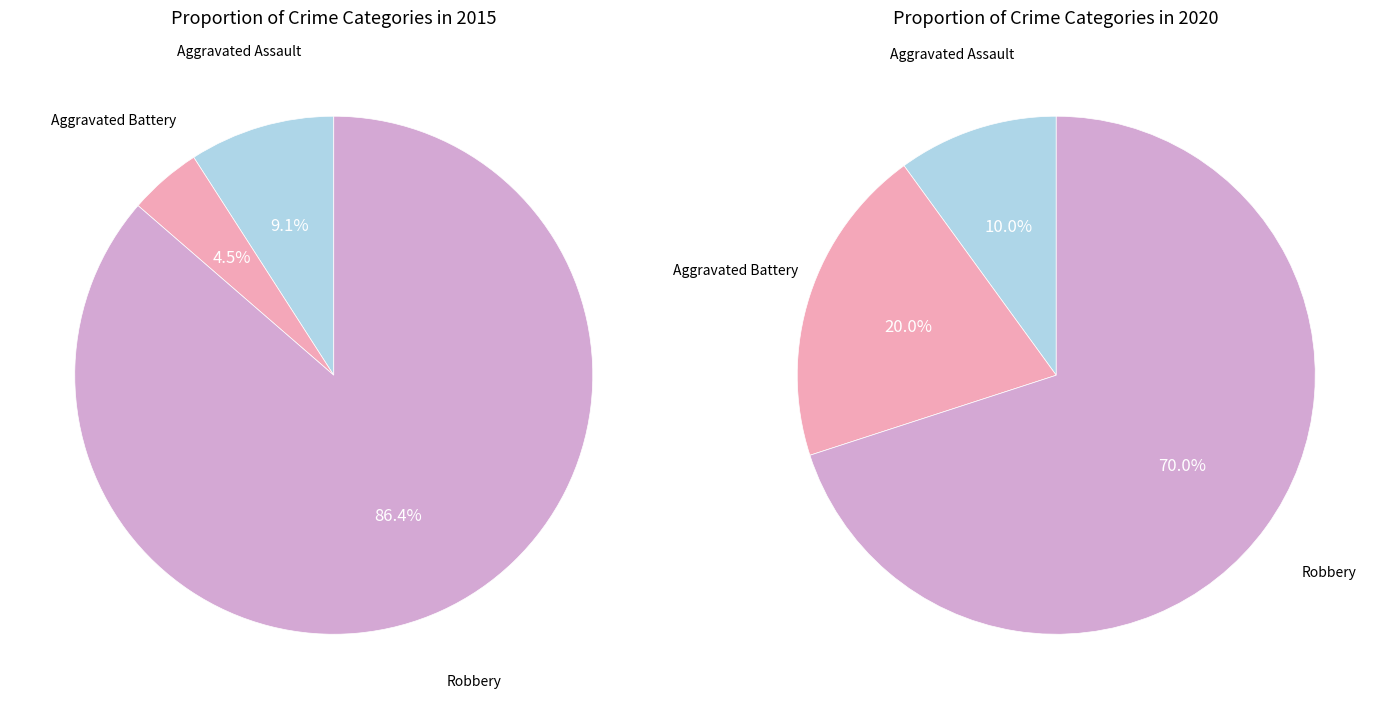

What is the majority slice?

Robbery